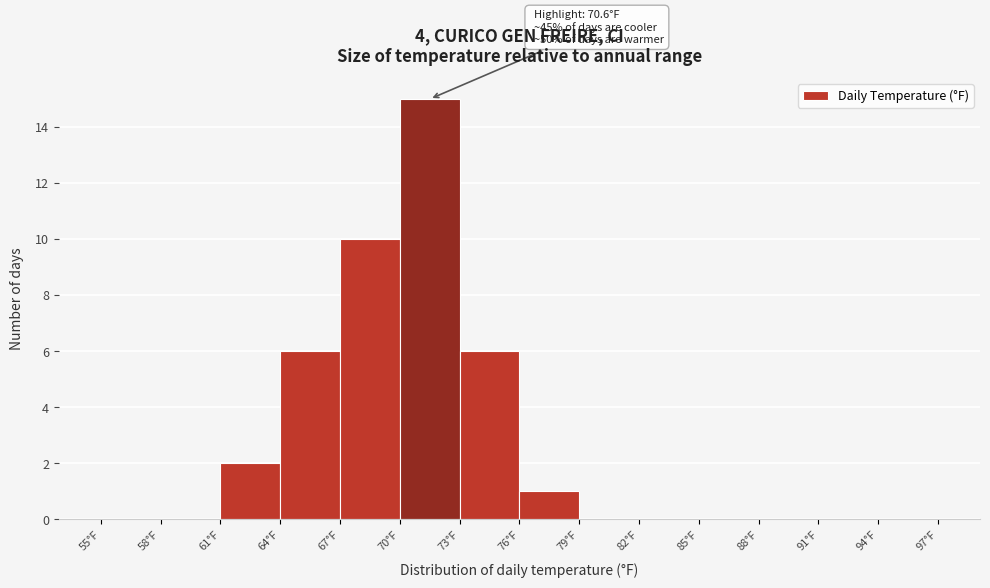

Which range on the x-axis has the tallest bar?

70 to 73